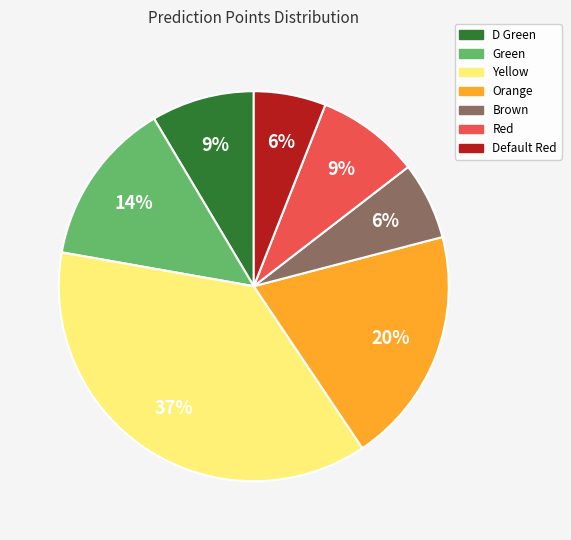

What is the largest slice in the pie chart?

Yellow